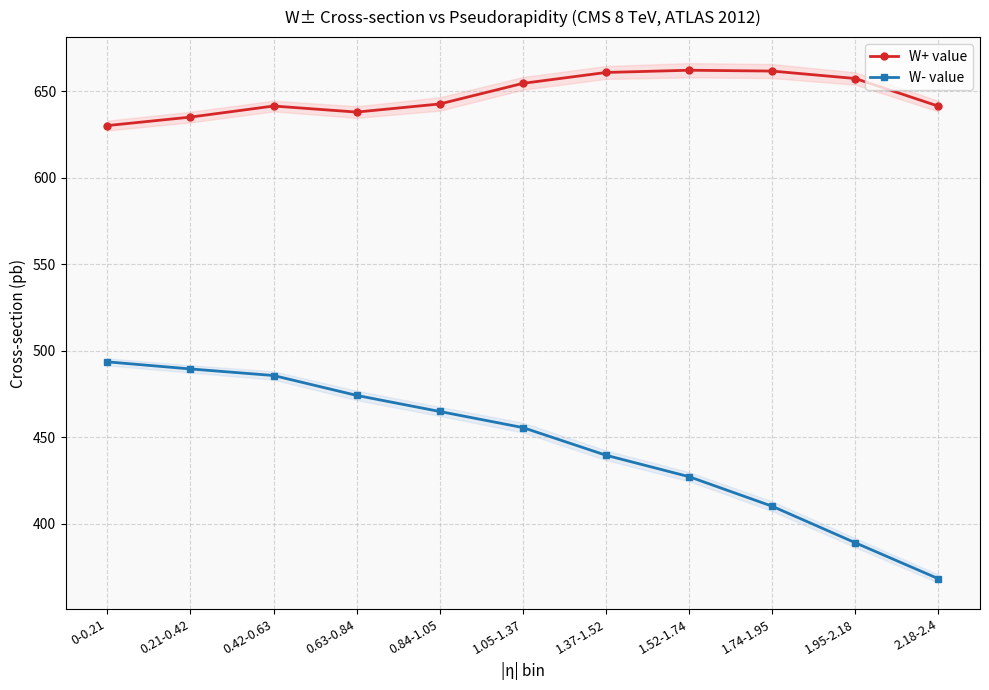

True or false: W+ value and W- value intersect in this chart.

False